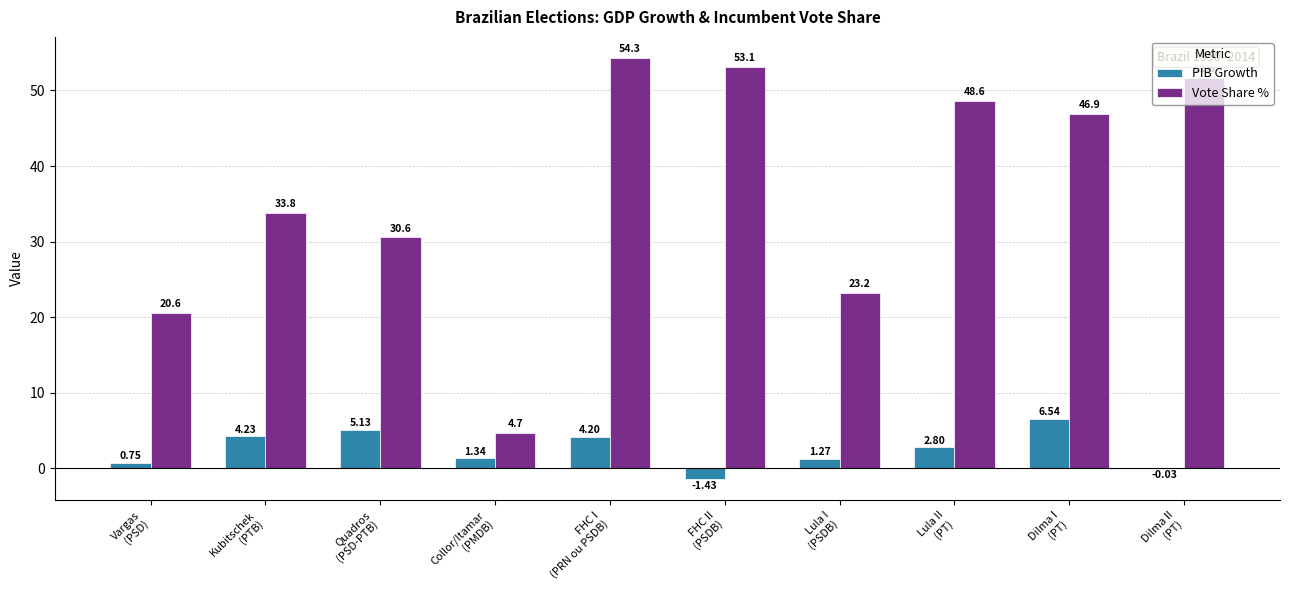

Count the number of categories in the chart.

10